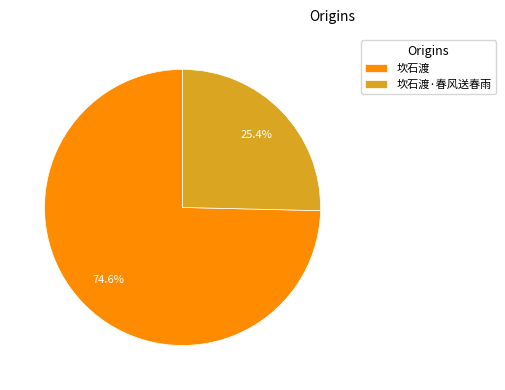

Does any single category account for the majority?

Yes